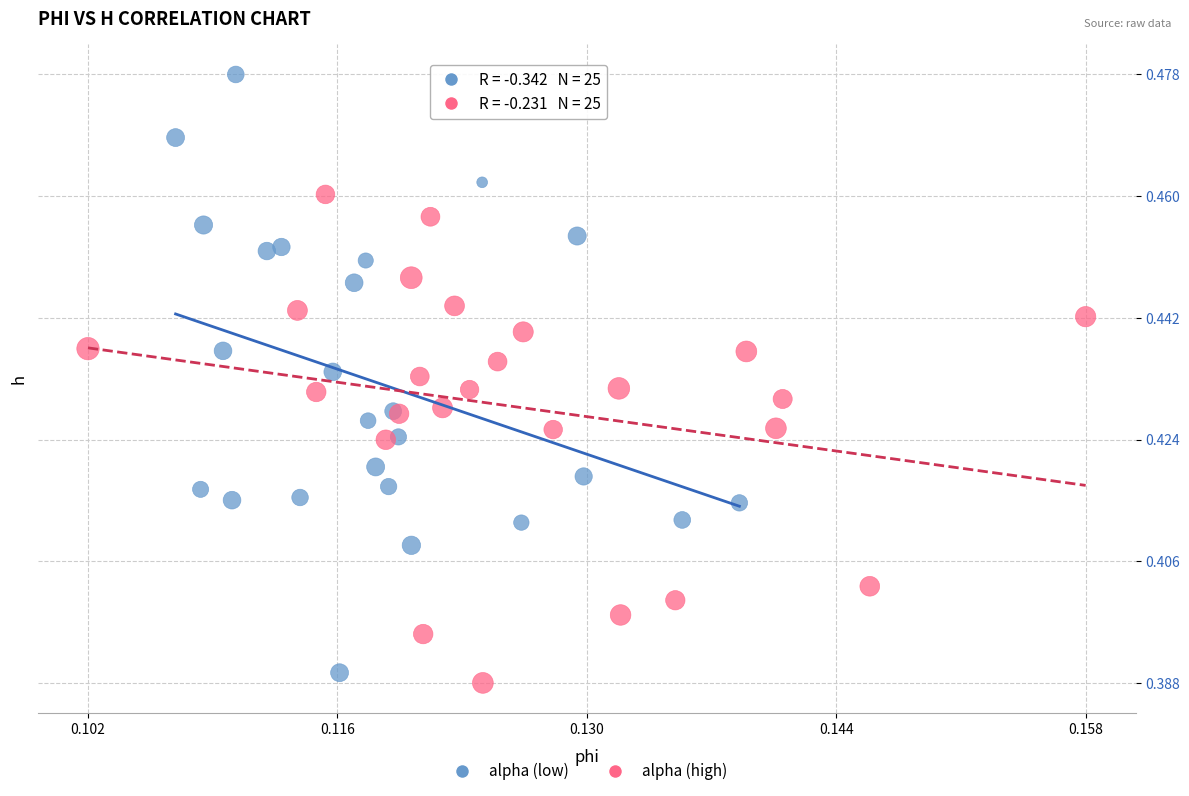

What are all the series names shown in the legend?

alpha (low), alpha (high)